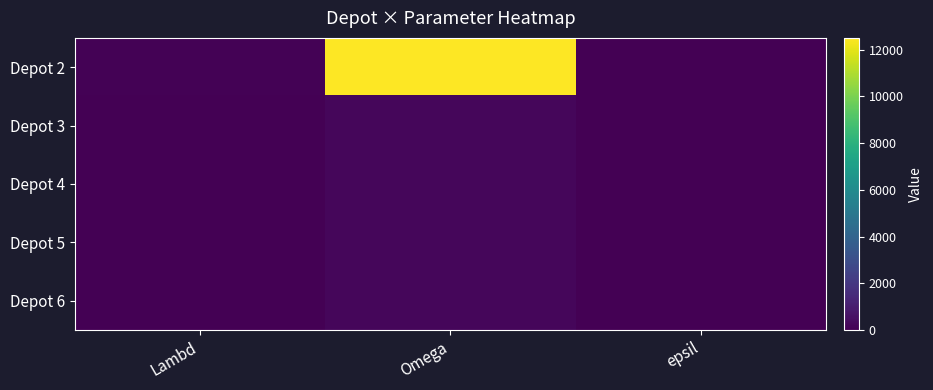

Rank the series at Omega from highest to lowest value.

Depot 2, Depot 3, Depot 4, Depot 5, Depot 6